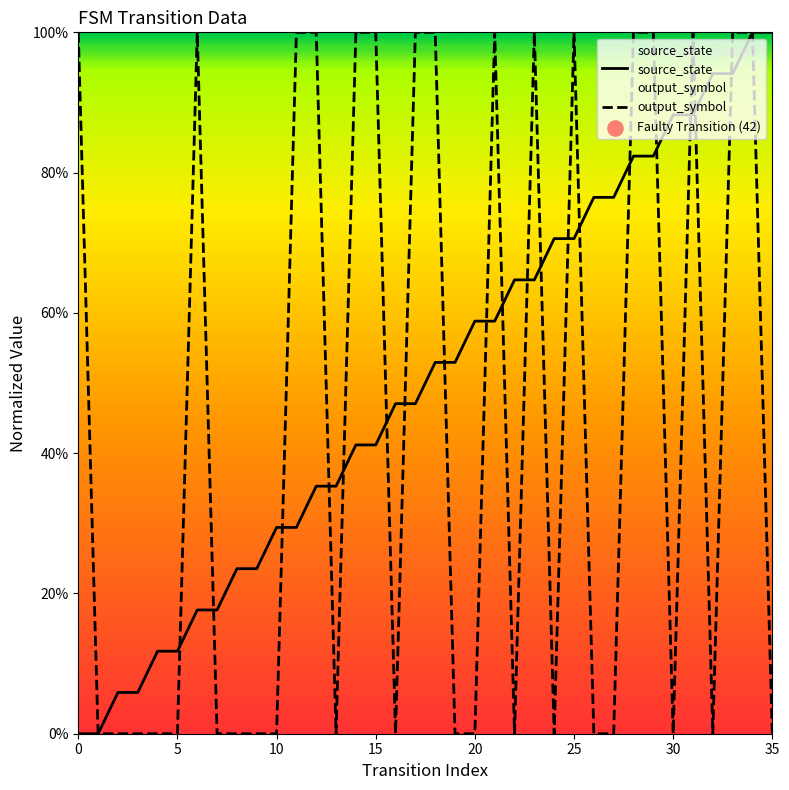

What is the total value across all series at 23?

1.6